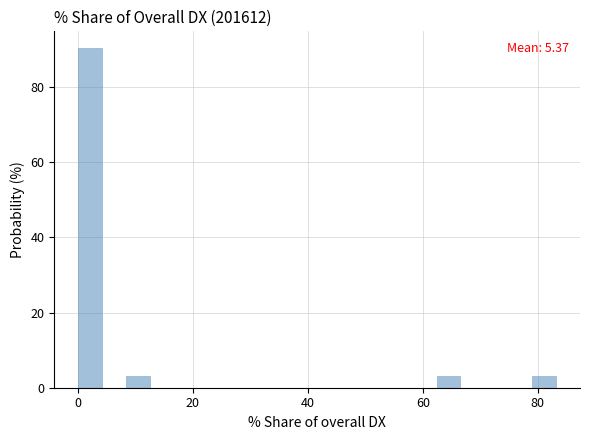

Read against the x-axis, roughly where is the centre of the tallest bar?

2